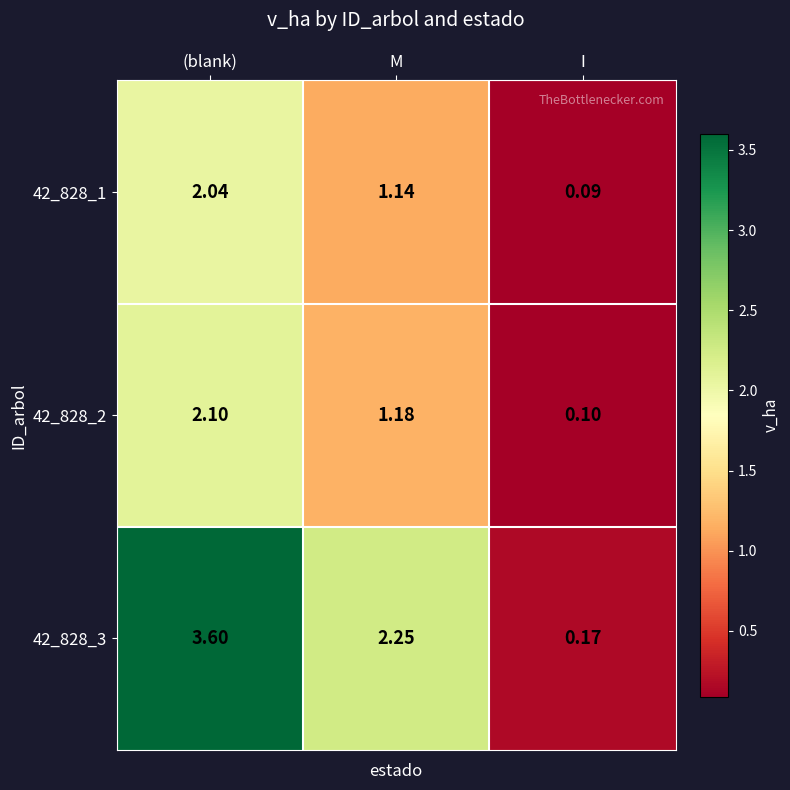

Rank the series by their maximum value, from highest to lowest.

42_828_3, 42_828_2, 42_828_1